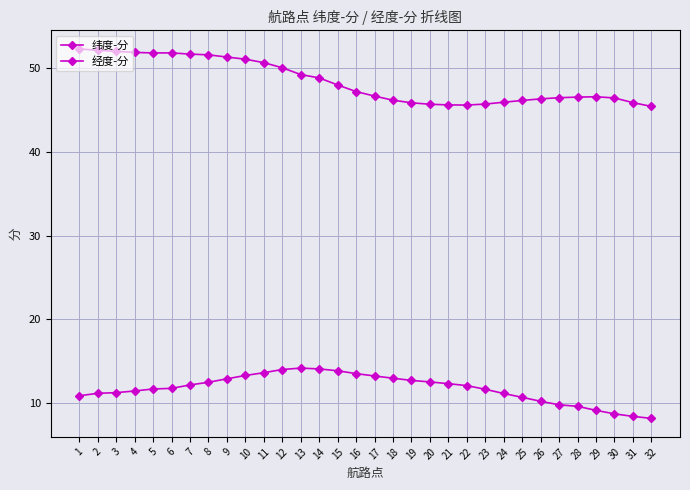

How many series are shown in this chart?

2